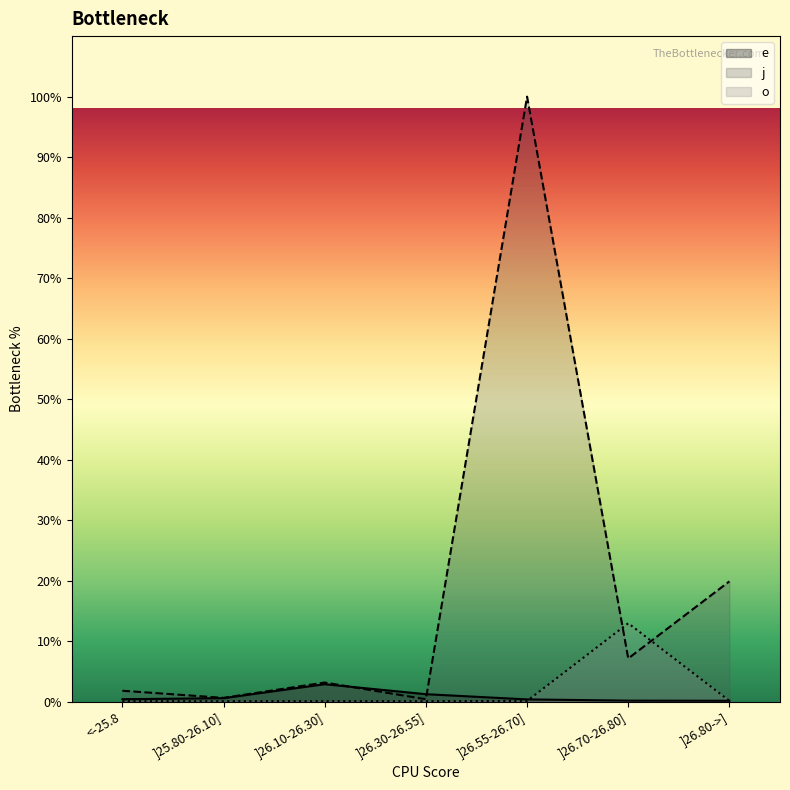

What is the spread (max minus min) of values at ]26.10-26.30]?

3.1